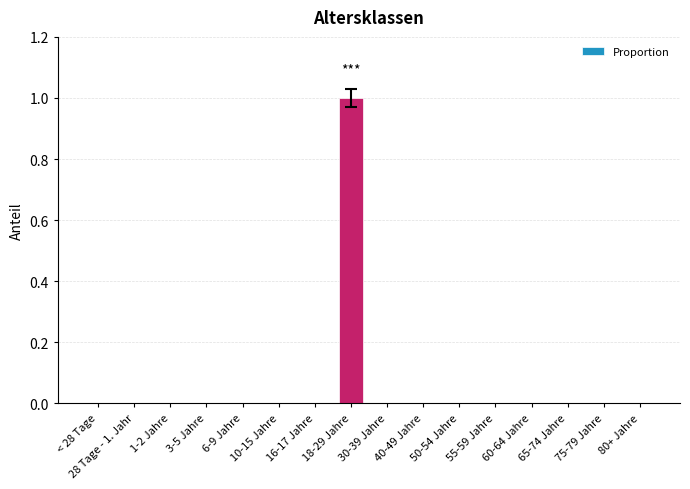

At which category does the chart reach its peak across all series?

18-29 Jahre